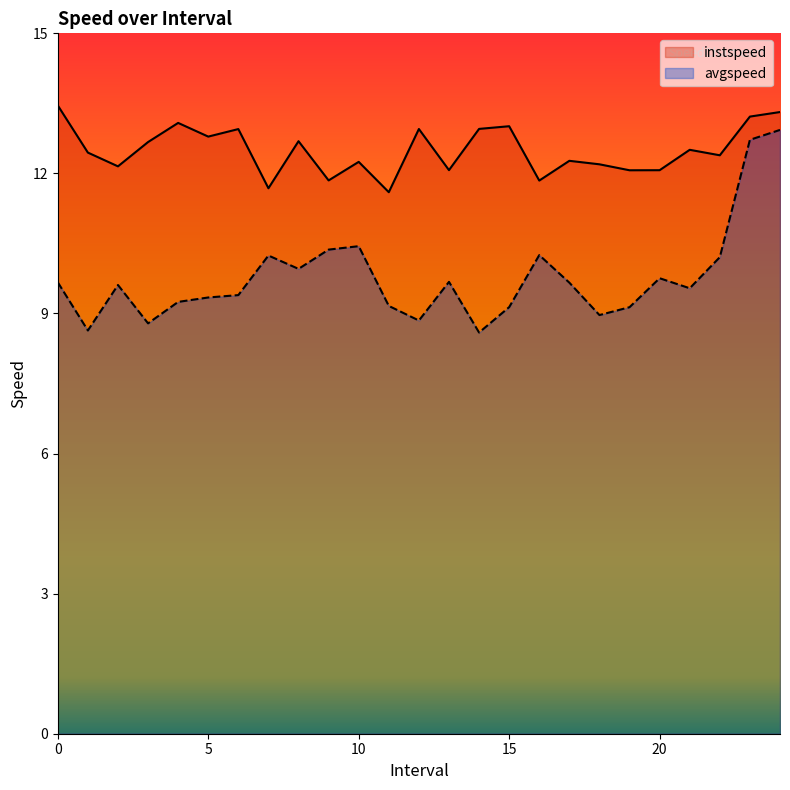

At which label is avgspeed closest to 10?

8